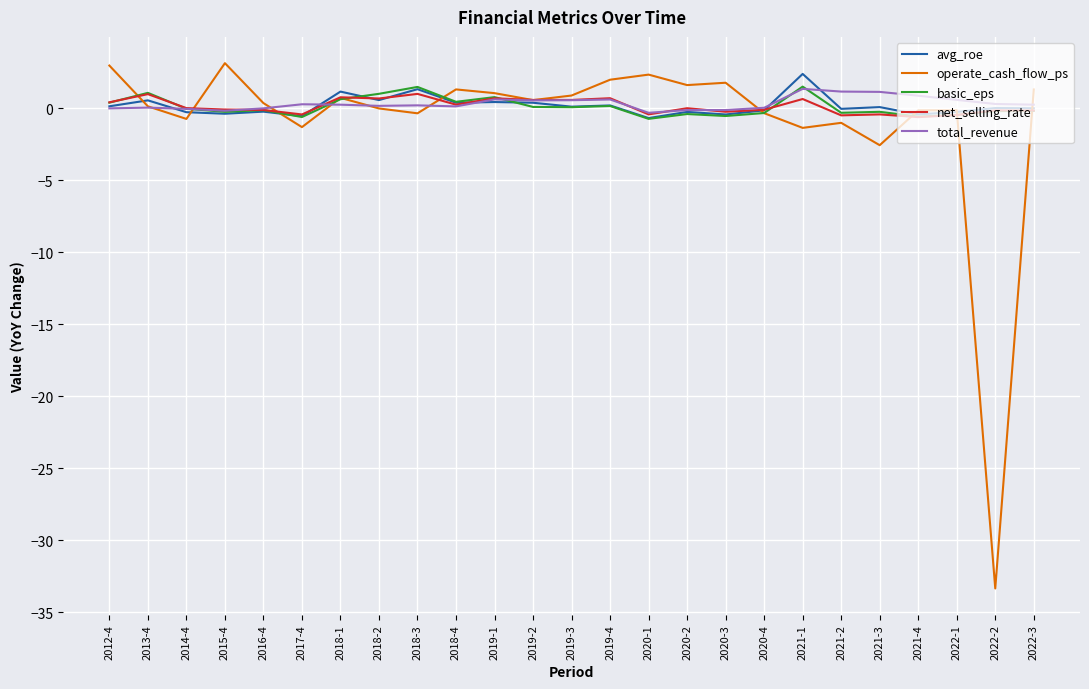

True or false: total_revenue has more than 2 points higher than both neighbors.

True